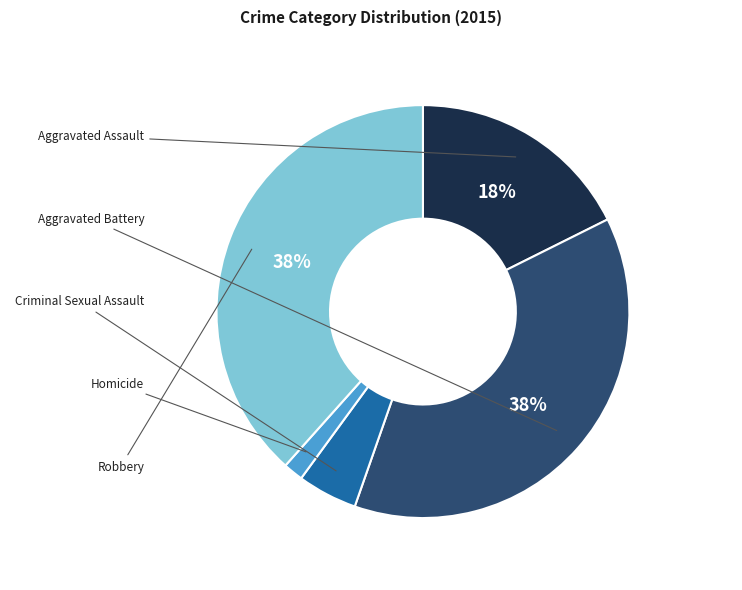

Is there any slice that represents more than half of the pie?

No